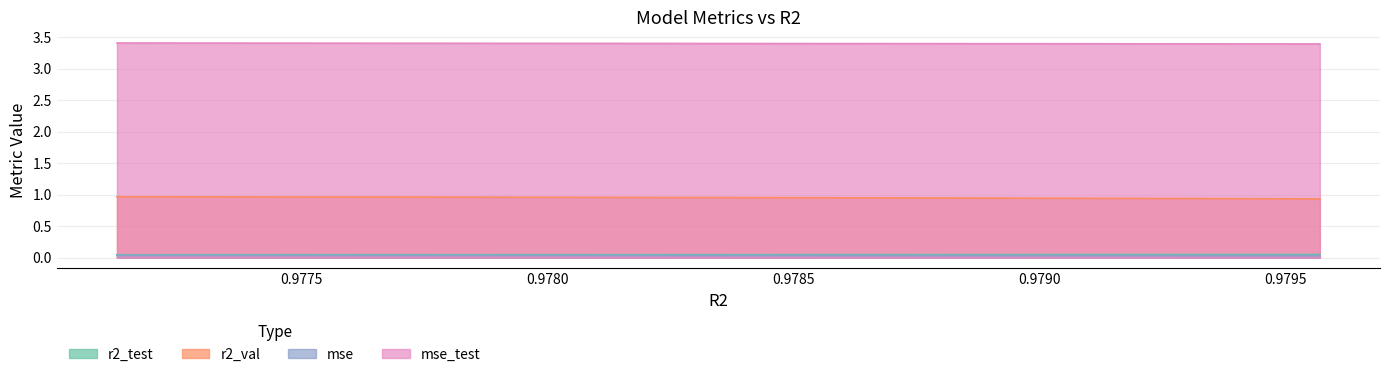

Which series has the widest spread of values?

r2_val